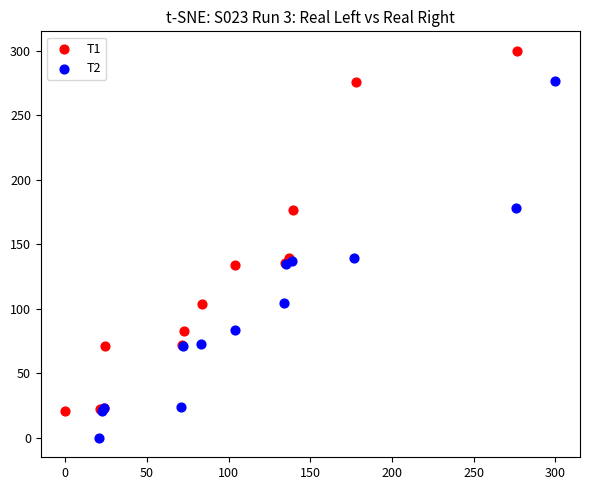

Which series contains the lowest Y value?

T2